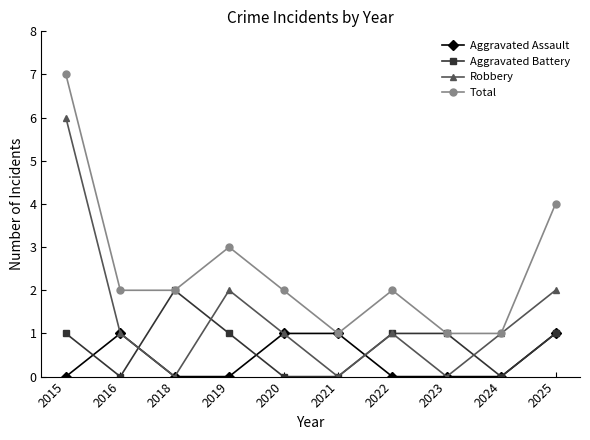

List the series in order of their peak value, lowest first.

Aggravated Assault, Aggravated Battery, Robbery, Total